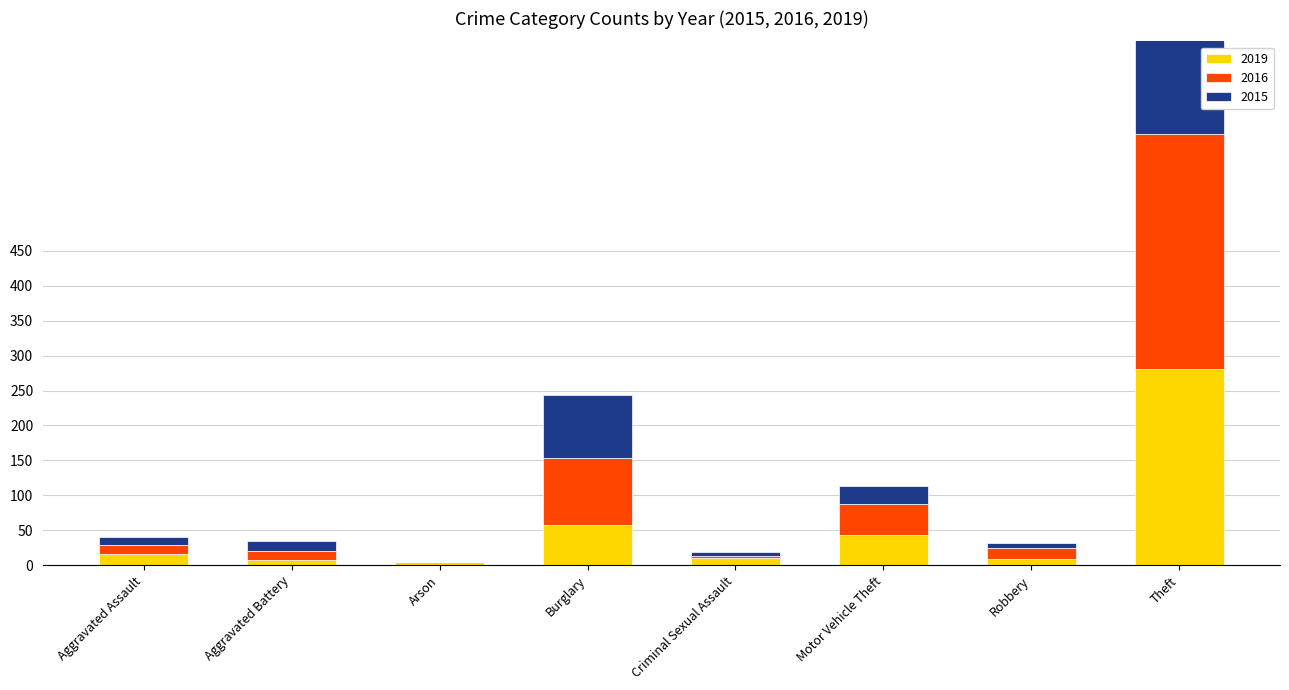

What is the highest value of the 2019 series?

281